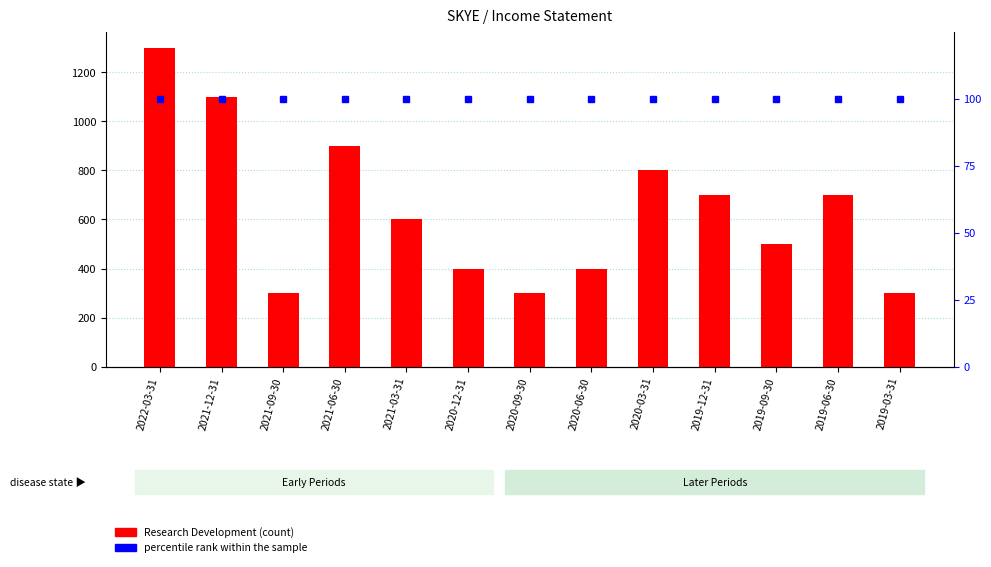

Does the chart contain any negative values?

No